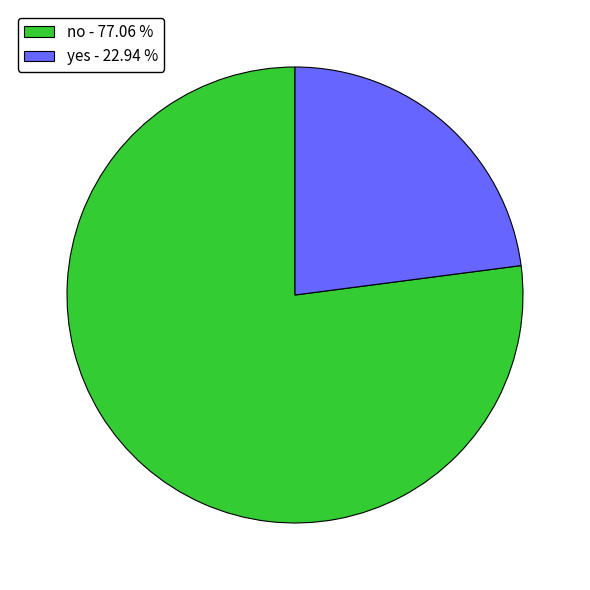

Count the number of slices in the pie.

2